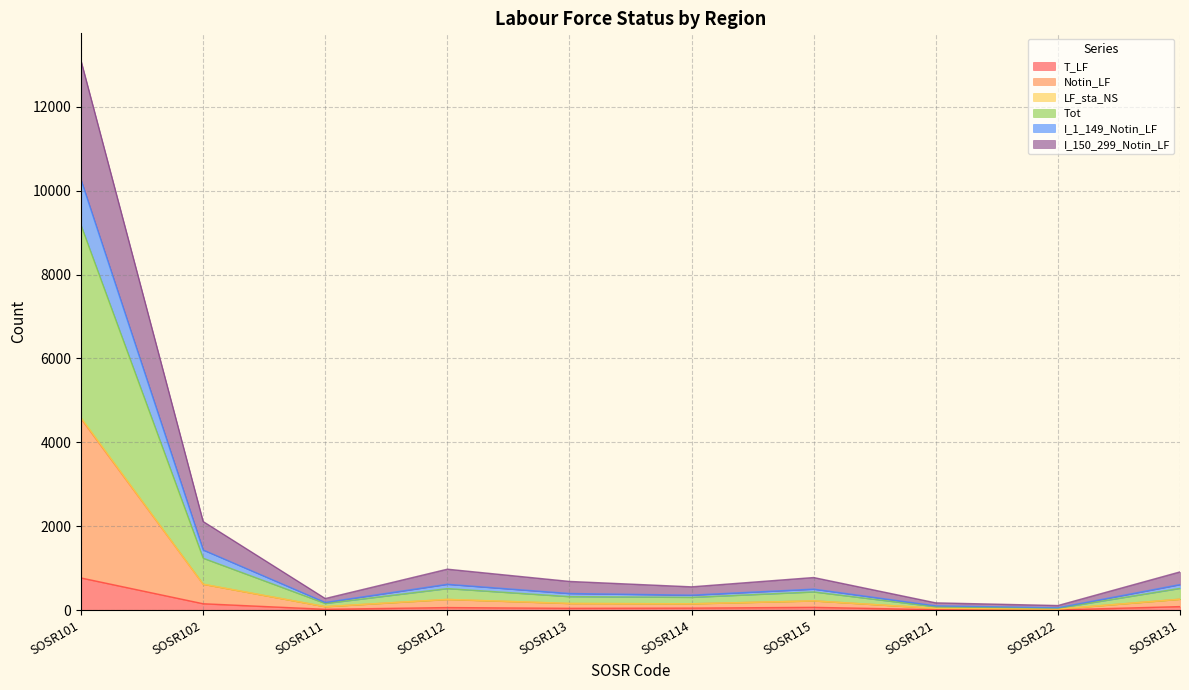

What is the highest value of the T_LF series?

765